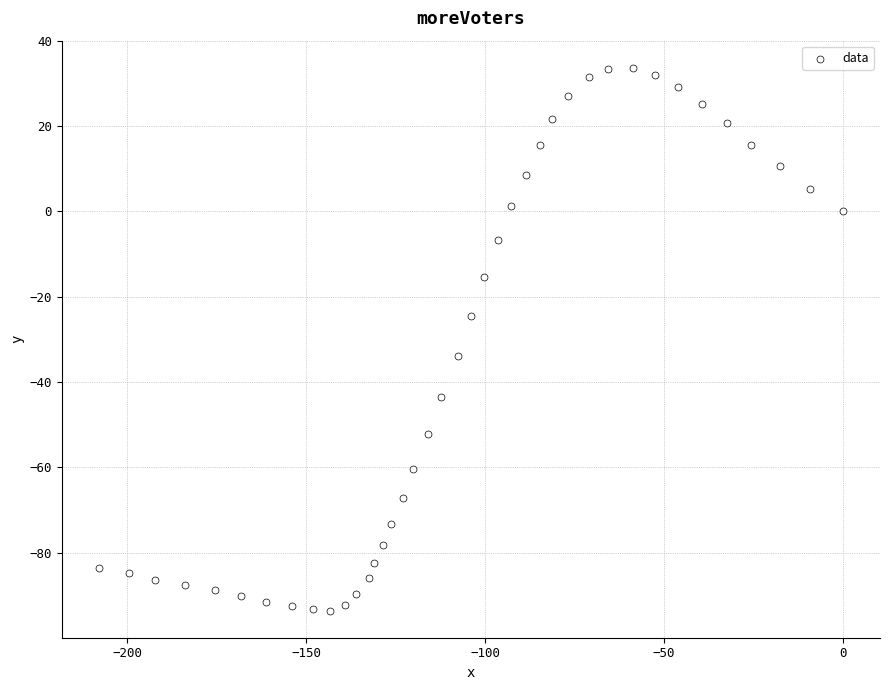

What is the range of X values (max minus min)?

207.9